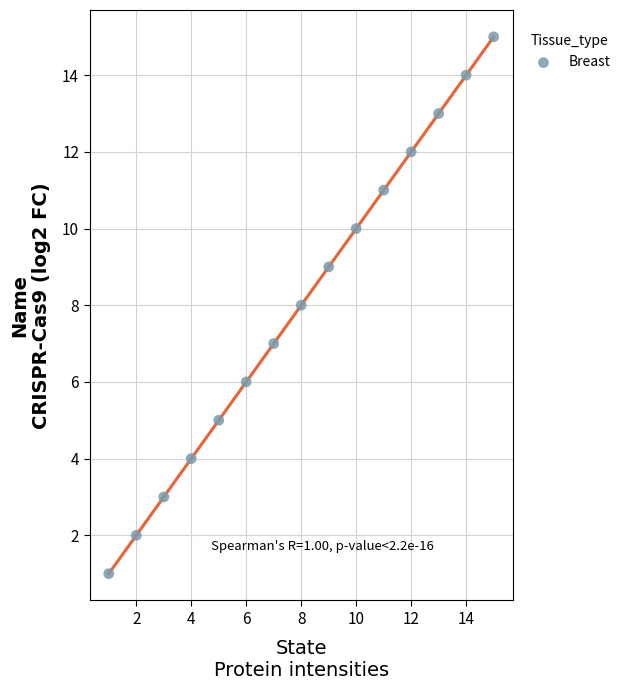

What is the range of Y values (max minus min)?

14